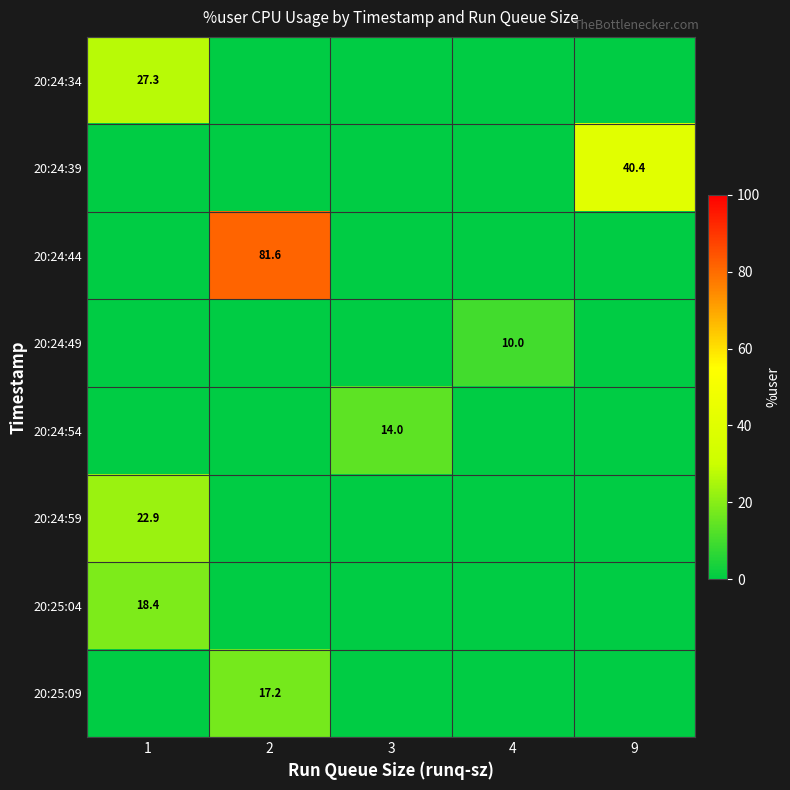

The 20:24:49 series shows 10.0 at 4. True or false?

True